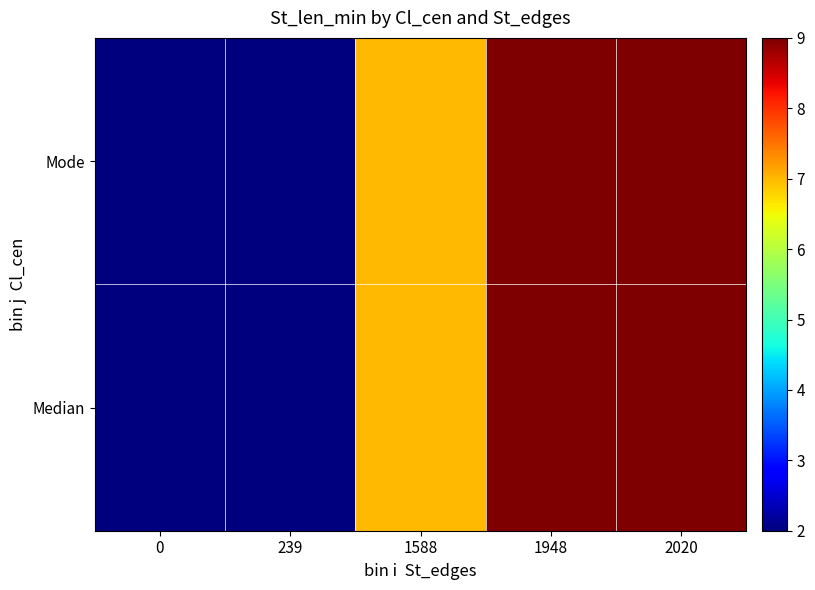

Which series has the largest range (max minus min)?

Median